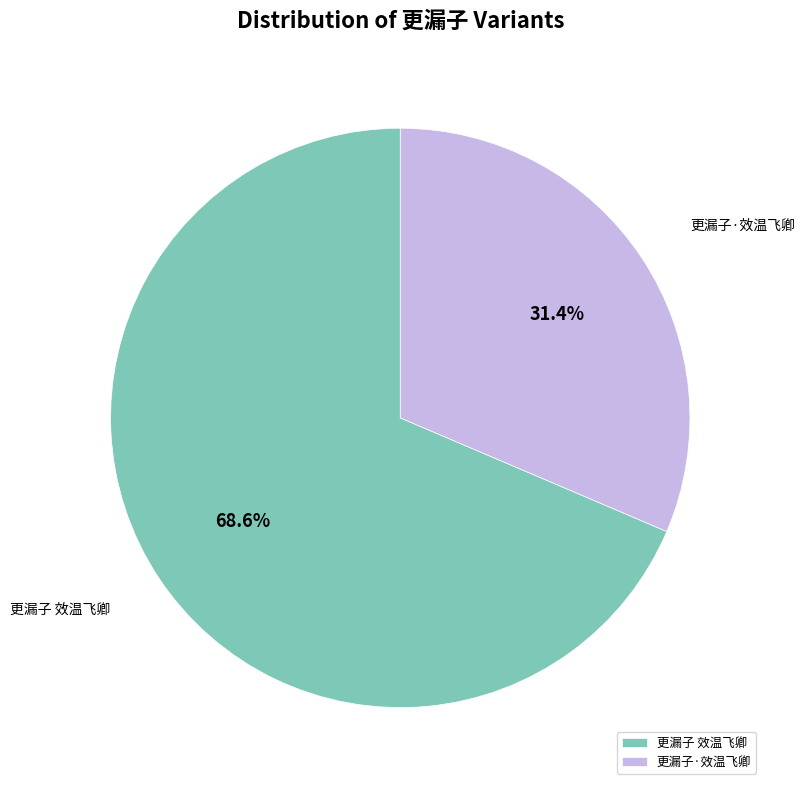

How many slices are in this pie chart?

2